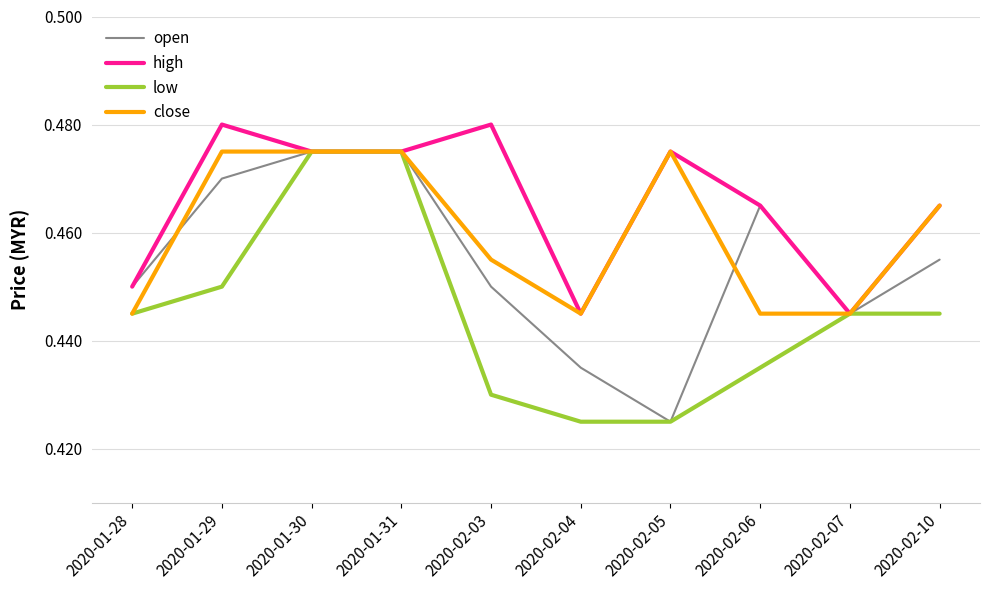

Between 2020-01-29 and 2020-01-31, which series saw the biggest shift?

low